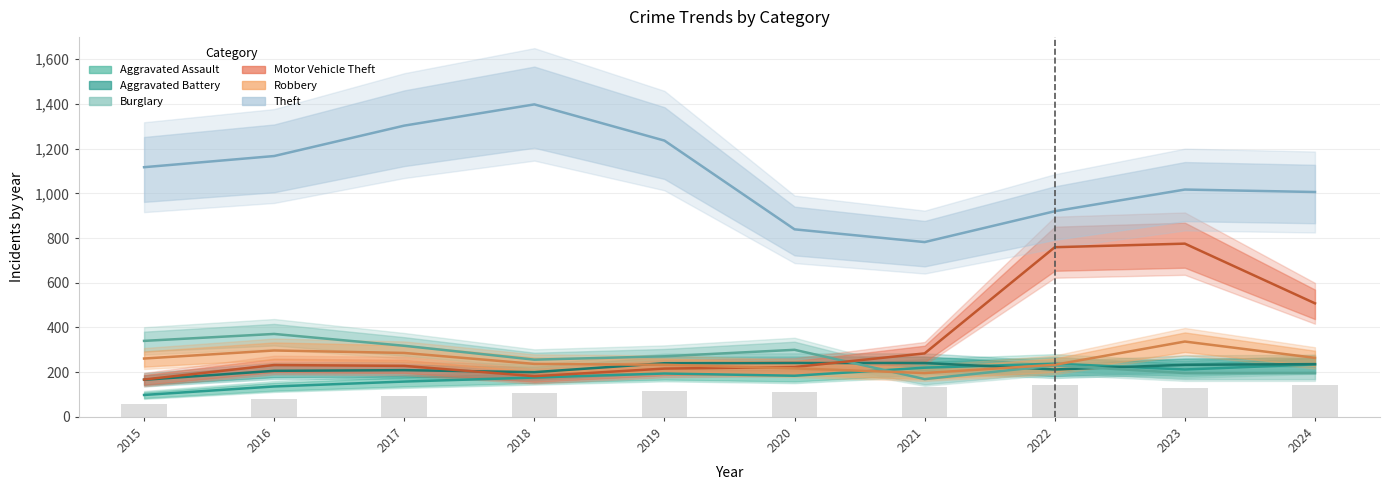

The Aggravated Assault series shows 71 at 2022. True or false?

False